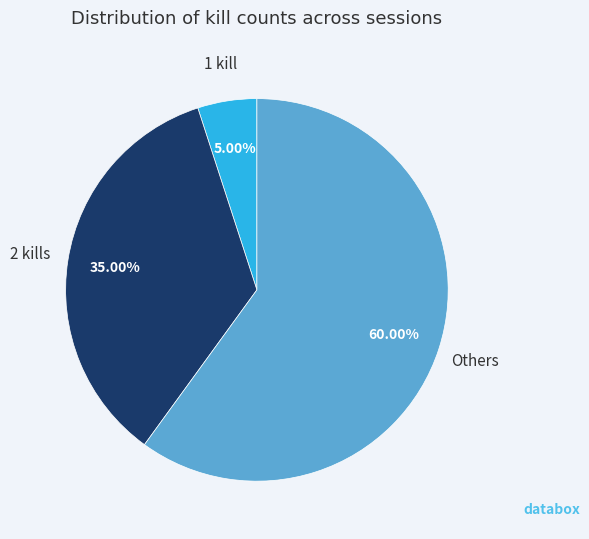

Is there any slice that represents more than half of the pie?

Yes